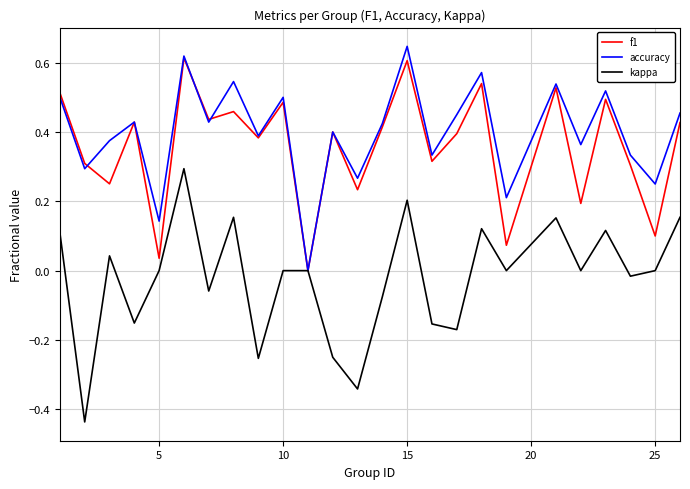

Which series has the widest spread of values?

kappa